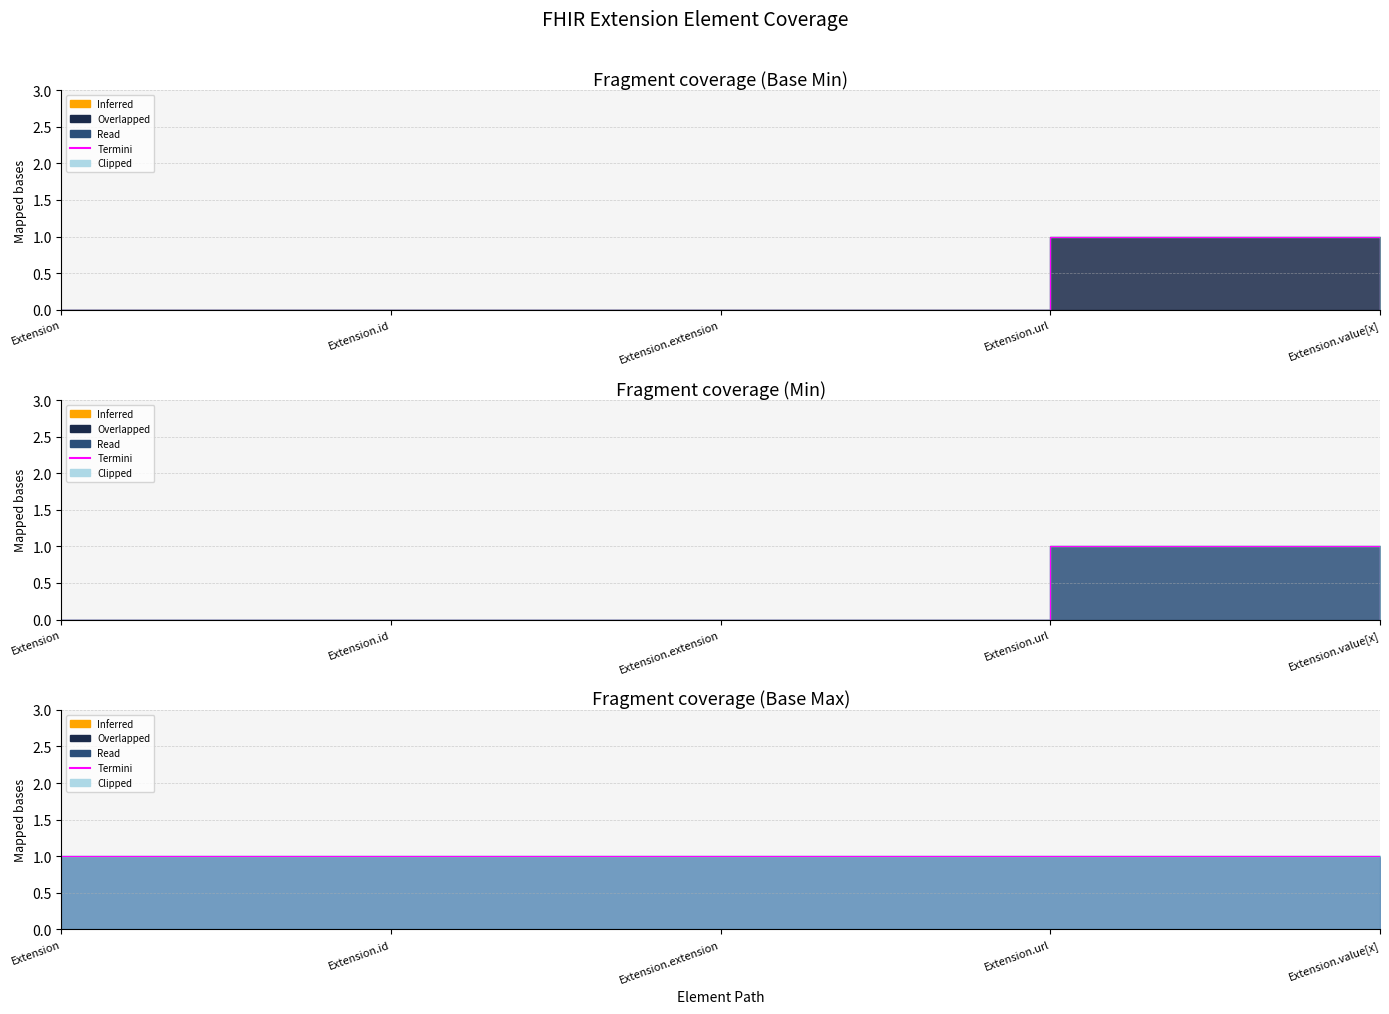

Which series has the largest range (max minus min)?

Base Min